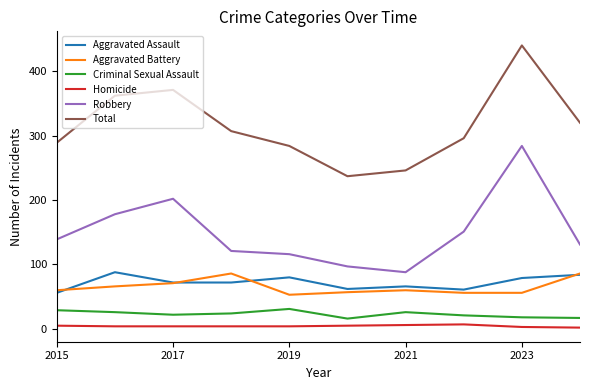

True or false: Aggravated Battery and Criminal Sexual Assault intersect in this chart.

False